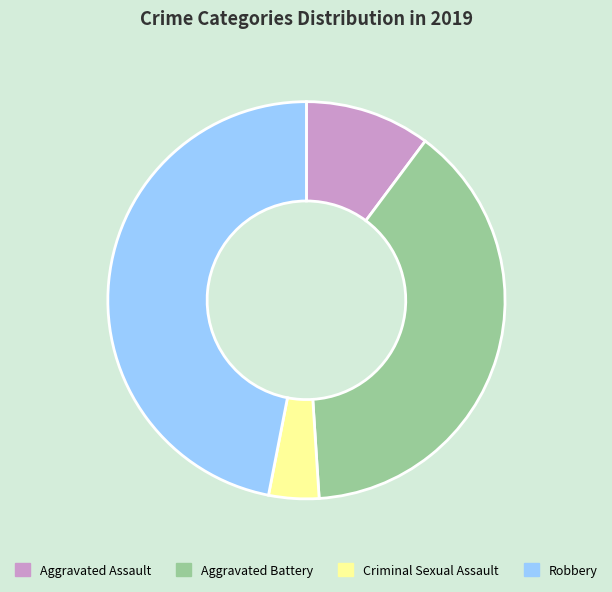

Does Aggravated Assault account for over 50% of the chart?

No